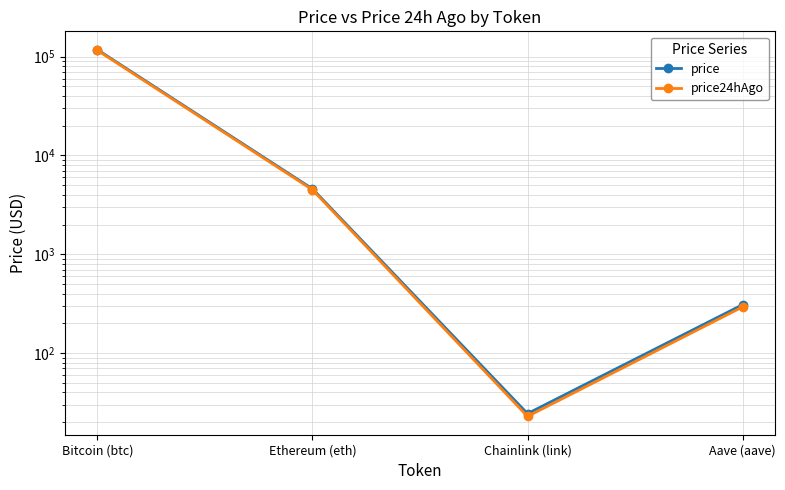

What is the sum of all price values?

122428.0